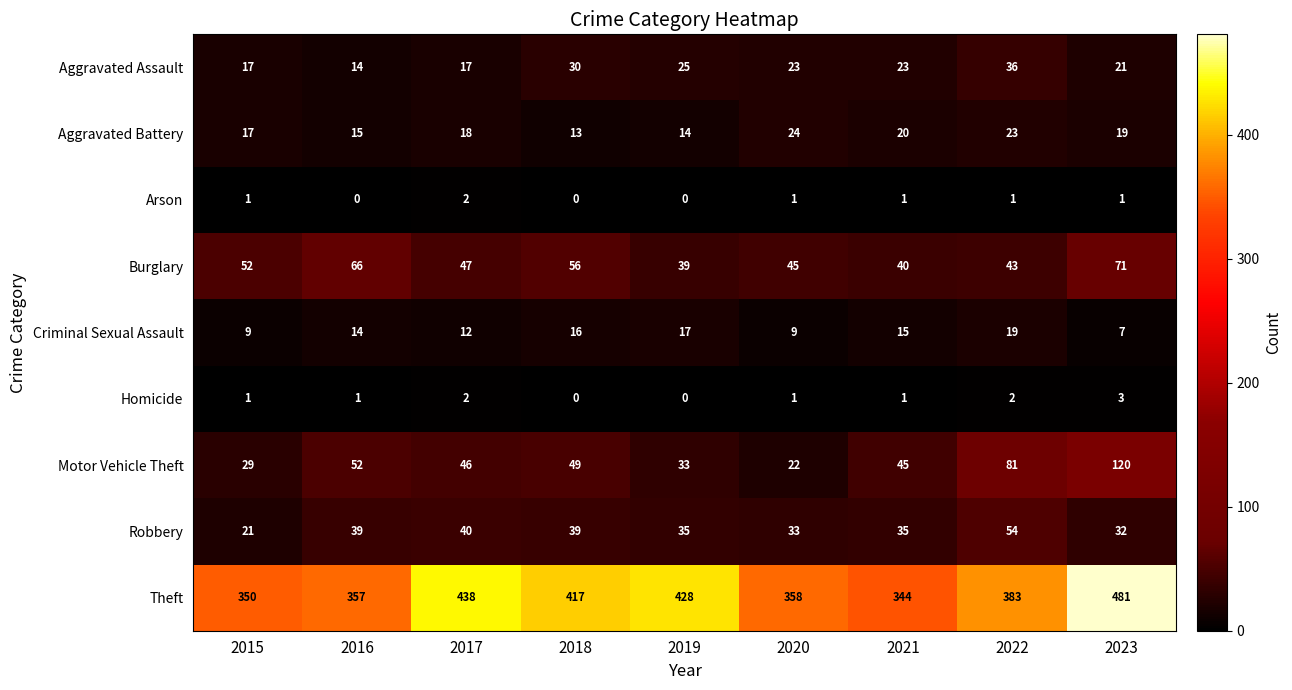

At 2023, list the series in order from smallest to largest.

Arson, Homicide, Criminal Sexual Assault, Aggravated Battery, Aggravated Assault, Robbery, Burglary, Motor Vehicle Theft, Theft